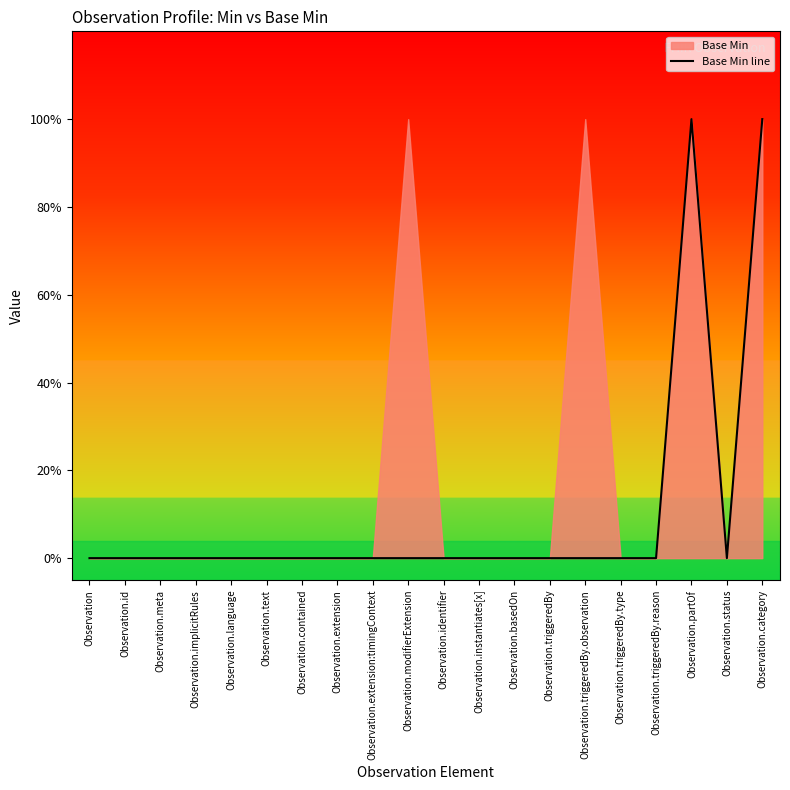

List the labels in order of value, largest first.

Observation.partOf, Observation.category, Observation, Observation.id, Observation.meta, Observation.implicitRules, Observation.language, Observation.text, Observation.contained, Observation.extension, Observation.extension:timingContext, Observation.modifierExtension, Observation.identifier, Observation.instantiates[x], Observation.basedOn, Observation.triggeredBy, Observation.triggeredBy.observation, Observation.triggeredBy.type, Observation.triggeredBy.reason, Observation.status